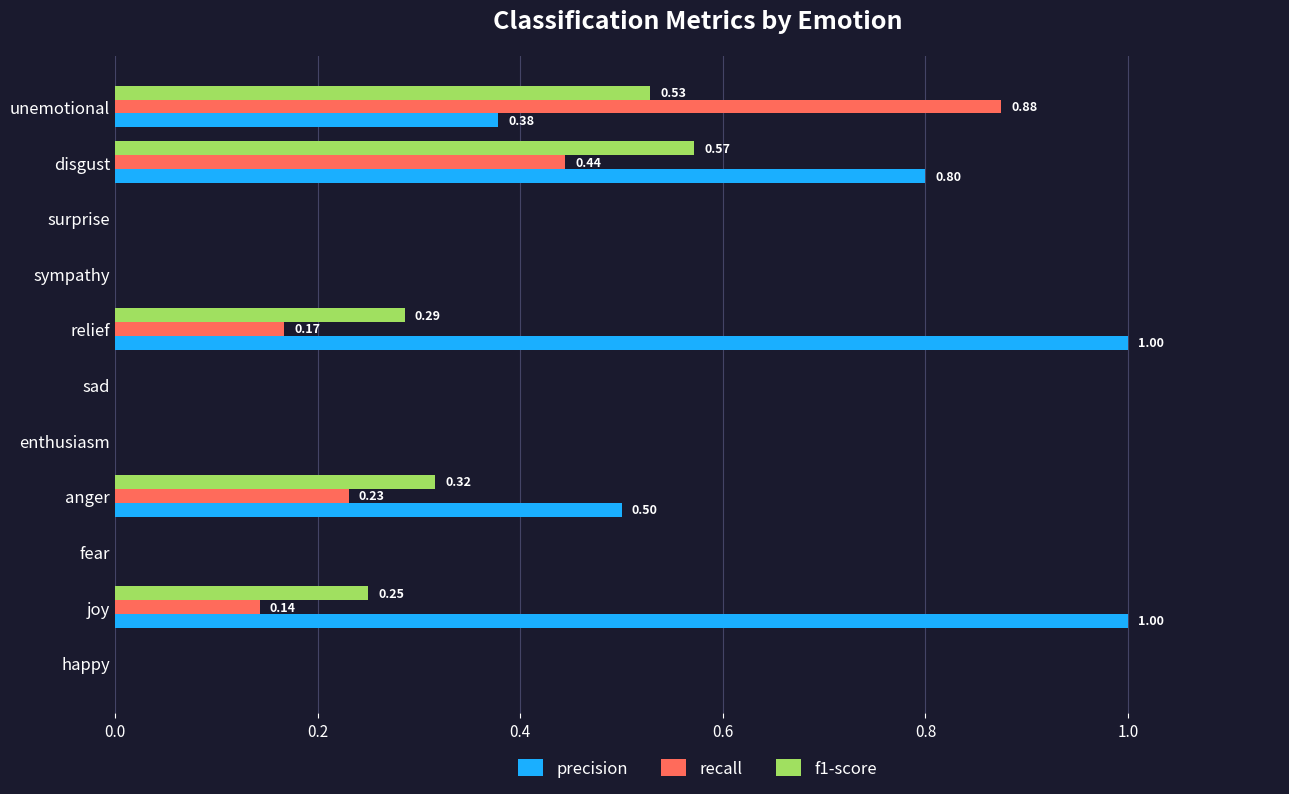

At which category is the sum across all series the highest?

disgust